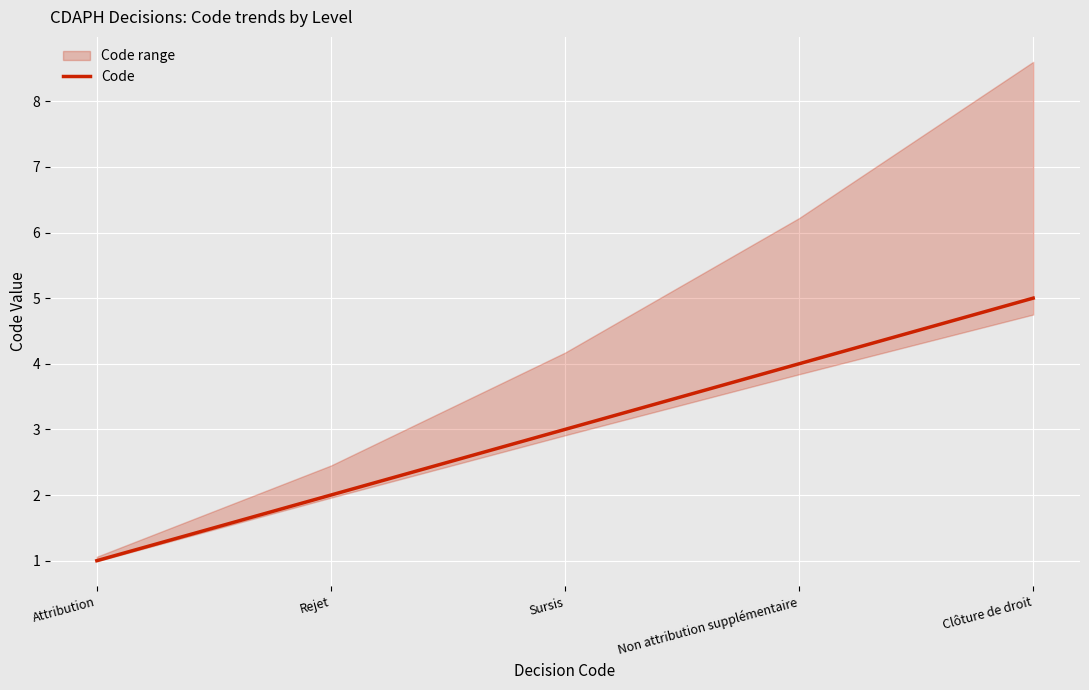

Which category has the highest value across all series?

Clôture de droit